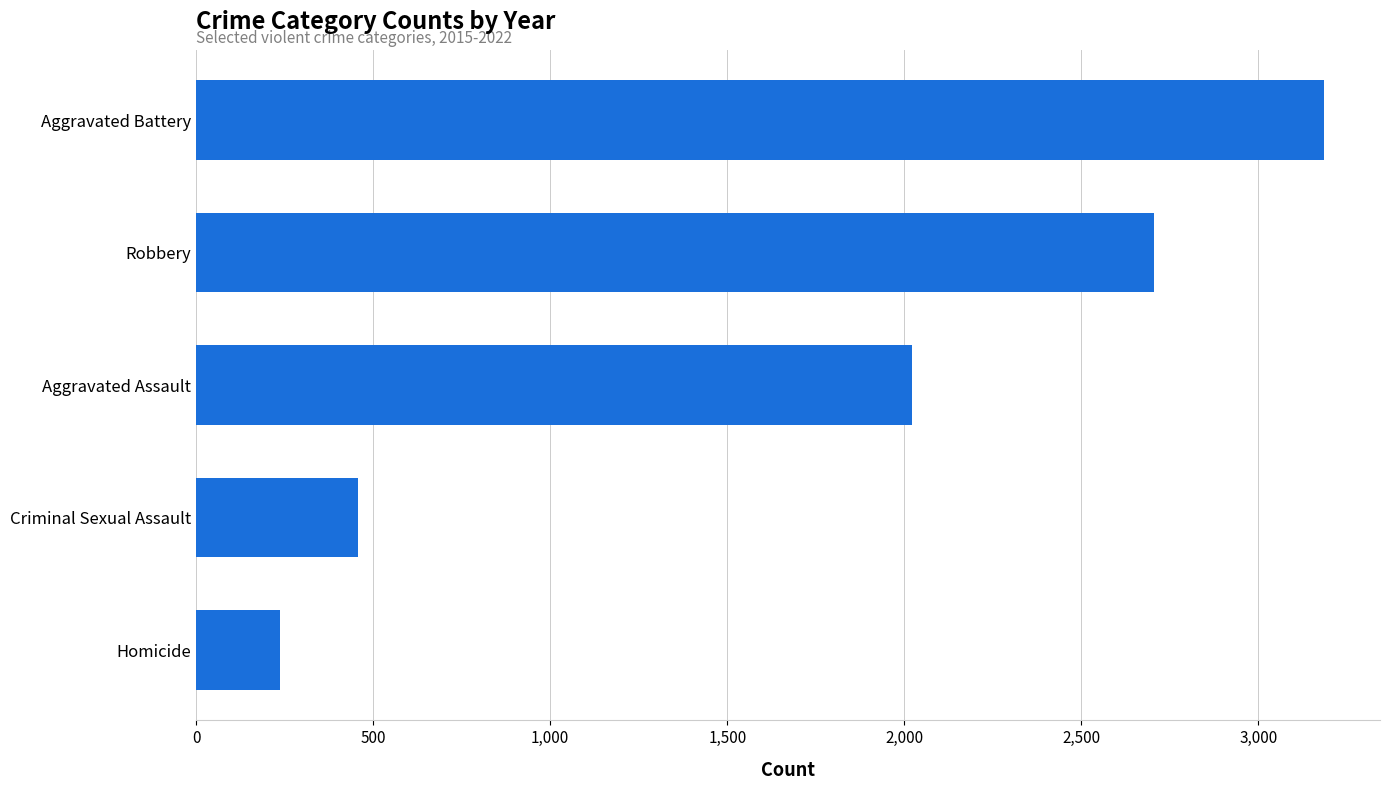

What is the change in value from Criminal Sexual Assault to Homicide?

-221